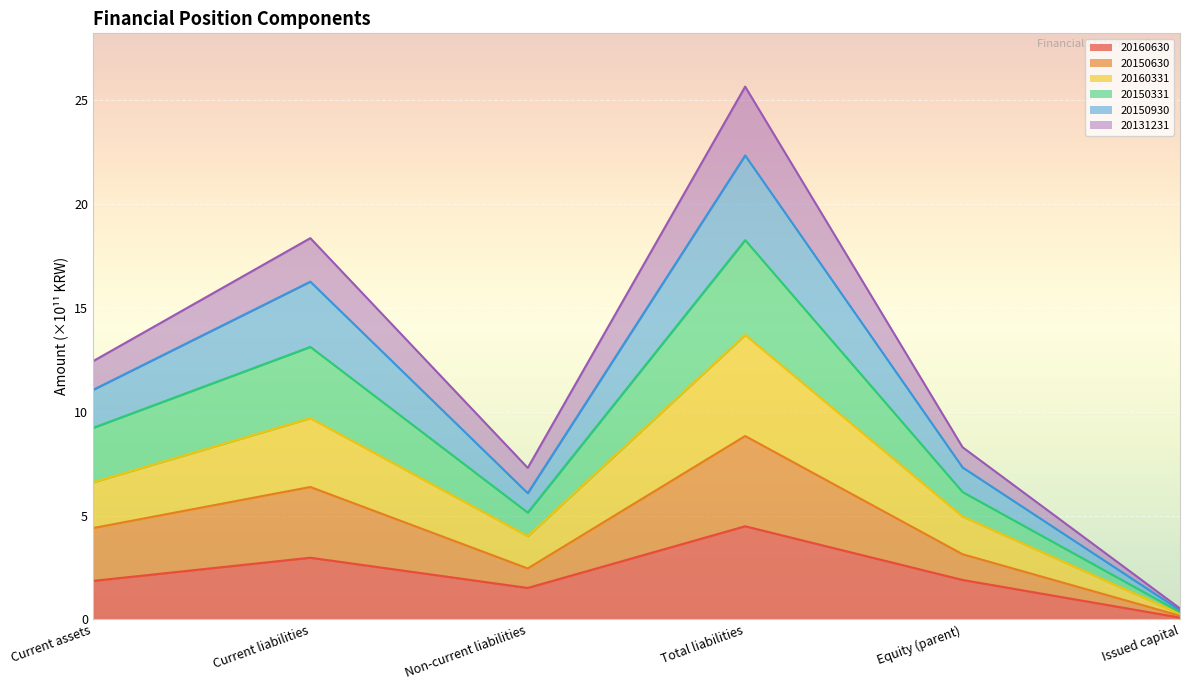

The value of 20160630 at Current assets is 1.9. True or false?

True